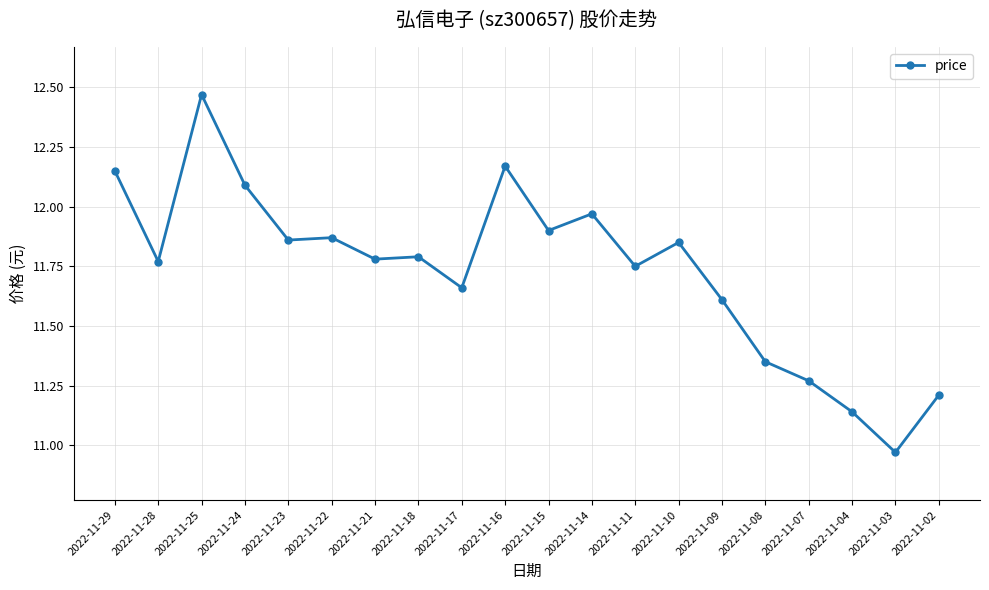

Which label corresponds to the smallest value in the chart?

2022-11-03